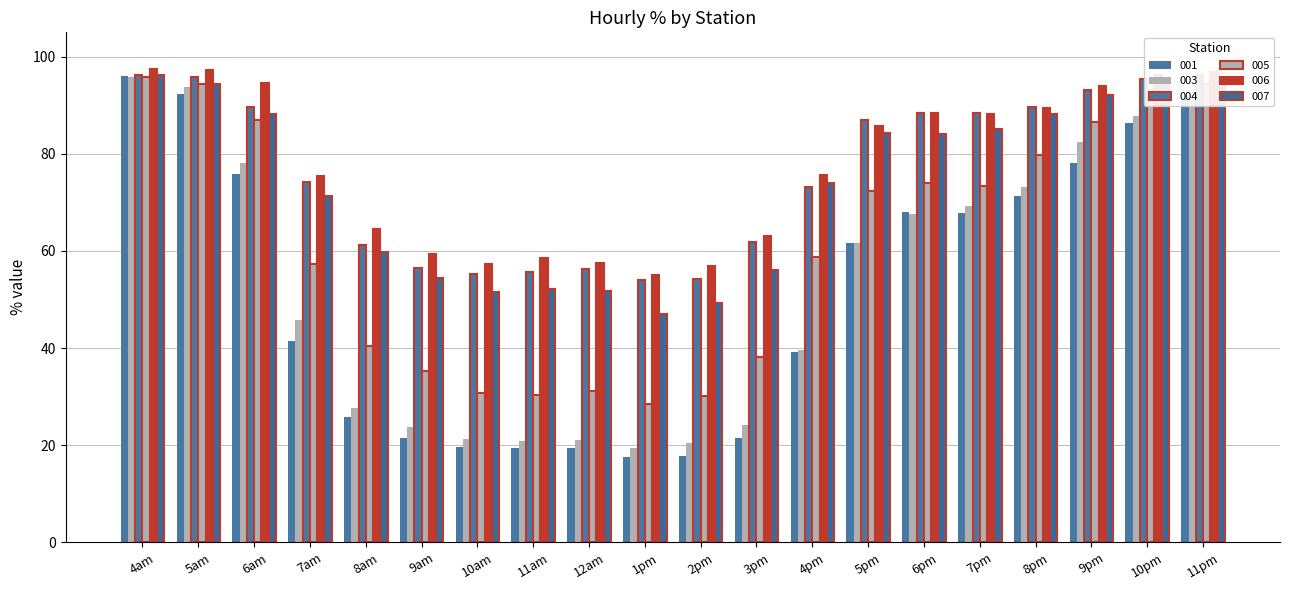

At which category is the sum across all series the highest?

4am